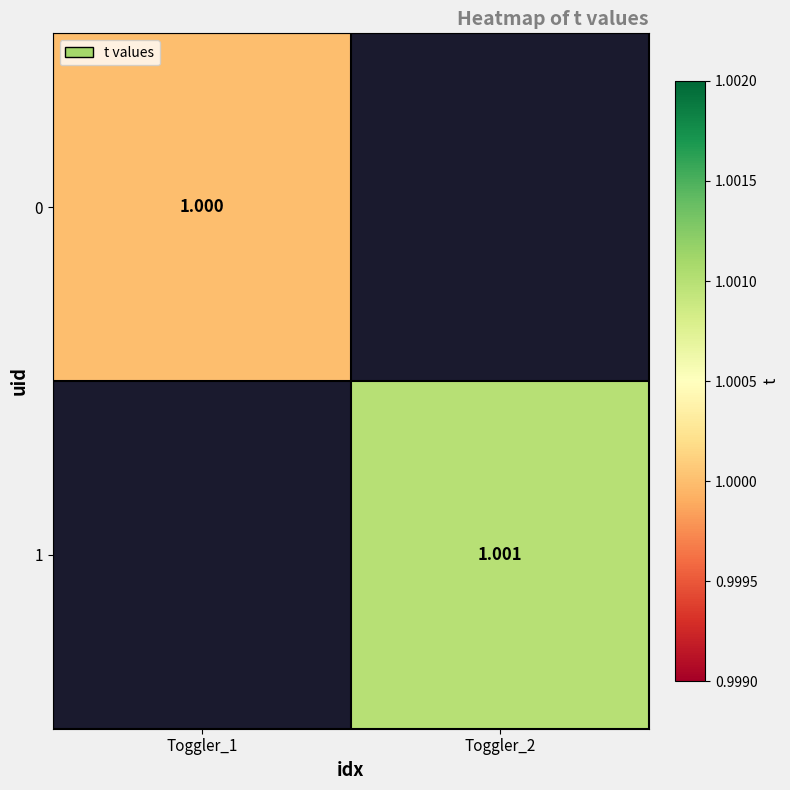

How many positive values does the 0 series have?

1